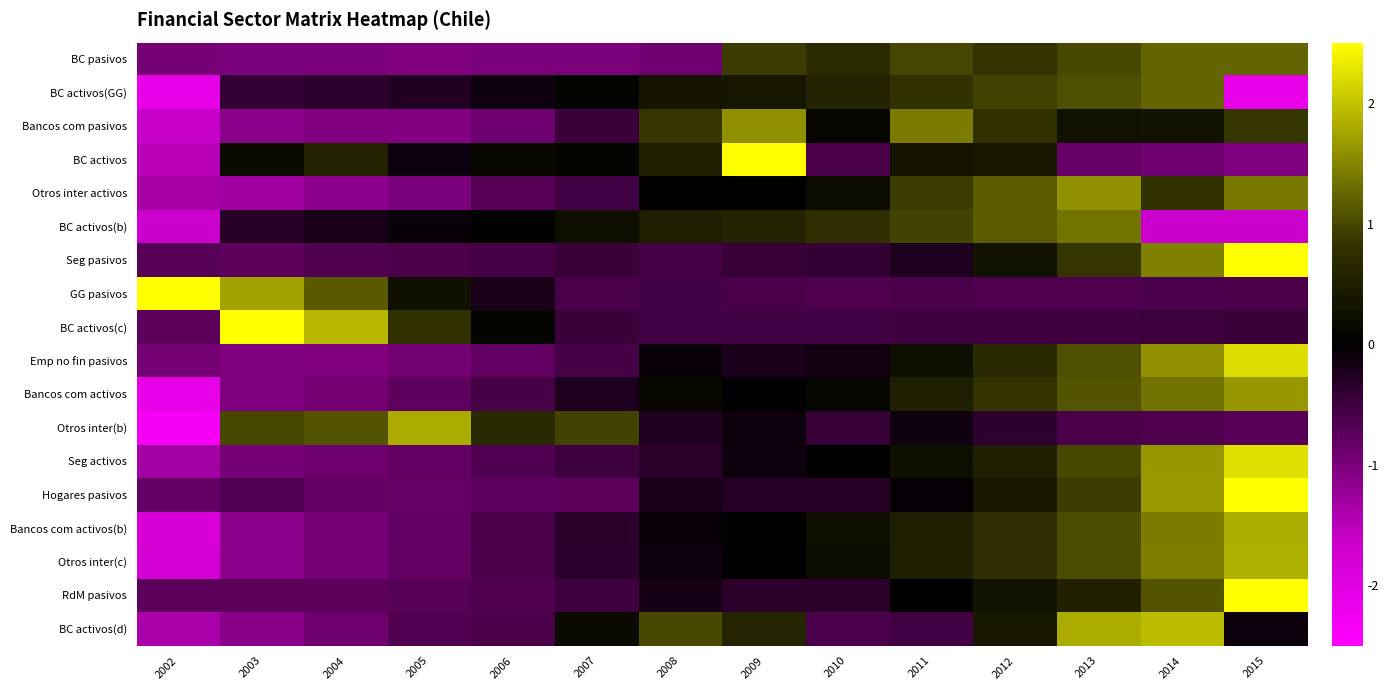

At which category is the sum across all series the highest?

2015